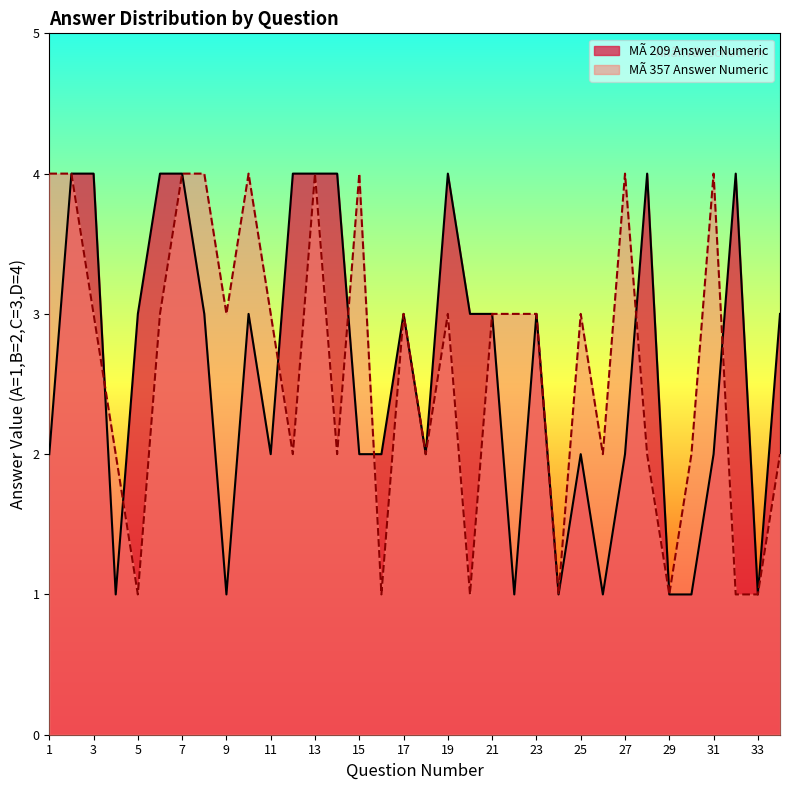

Reading right to left, what are all the values shown in this chart?

MÃ 209 Answer Numeric: 34=3	33=1	32=4	31=2	30=1	29=1	28=4	27=2	26=1	25=2	24=1	23=3	22=1	21=3	20=3	19=4	18=2	17=3	16=2	15=2	14=4	13=4	12=4	11=2	10=3	9=1	8=3	7=4	6=4	5=3	4=1	3=4	2=4	1=2
MÃ 357 Answer Numeric: 34=2	33=1	32=1	31=4	30=2	29=1	28=2	27=4	26=2	25=3	24=1	23=3	22=3	21=3	20=1	19=3	18=2	17=3	16=1	15=4	14=2	13=4	12=2	11=3	10=4	9=3	8=4	7=4	6=3	5=1	4=2	3=3	2=4	1=4